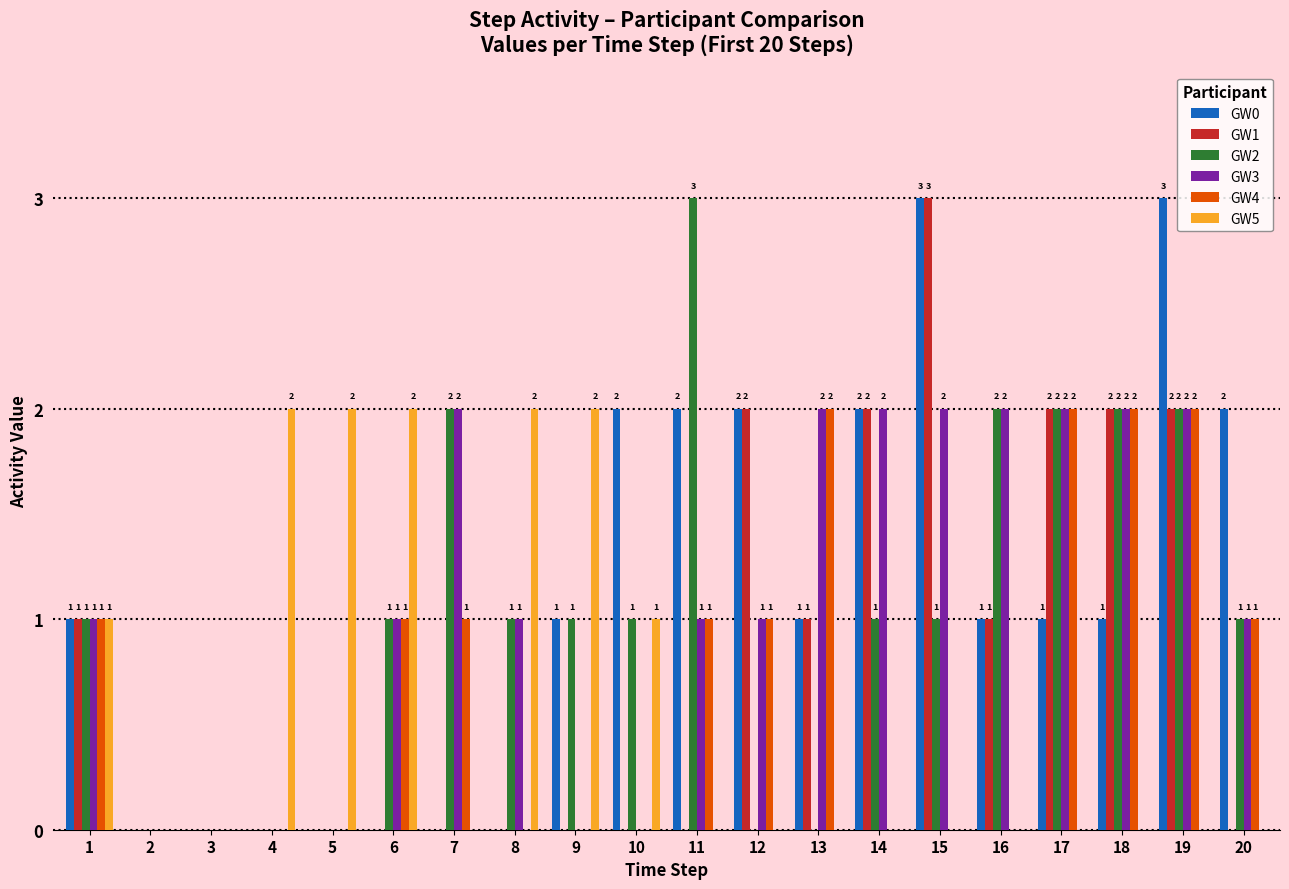

At which category is the sum across all series the highest?

19